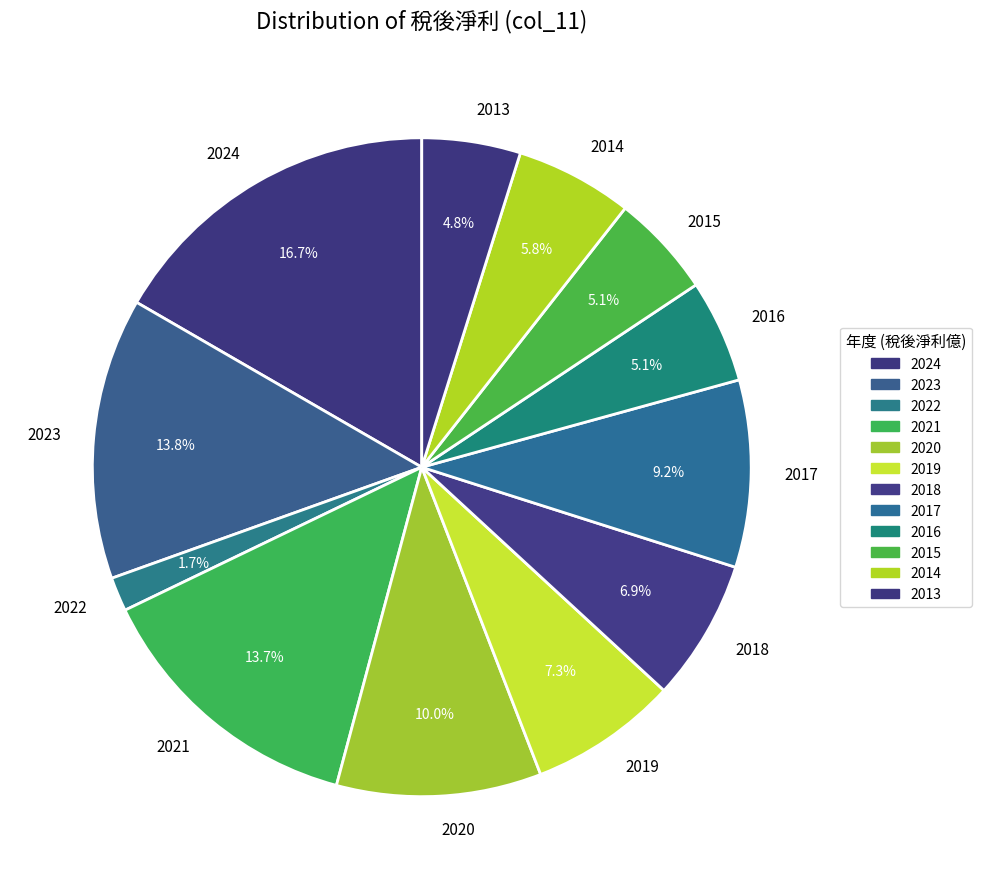

What is the ratio of the value at 2018 to the value at 2023?

0.5